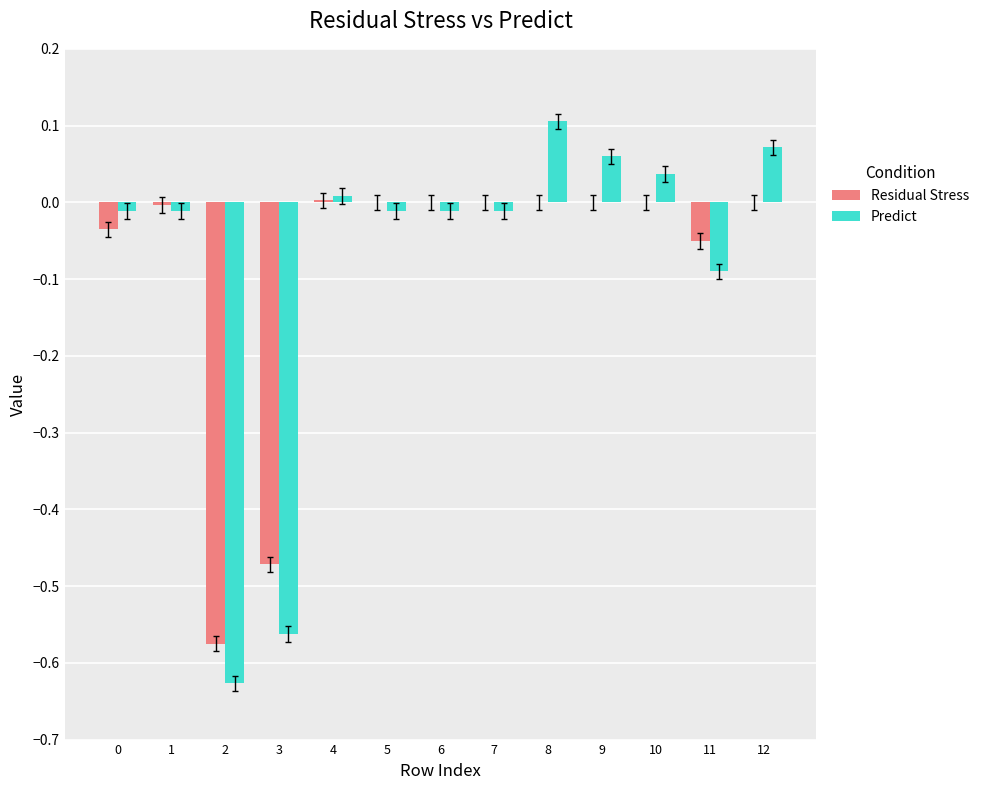

What are all the series names shown in the legend?

Residual Stress, Predict